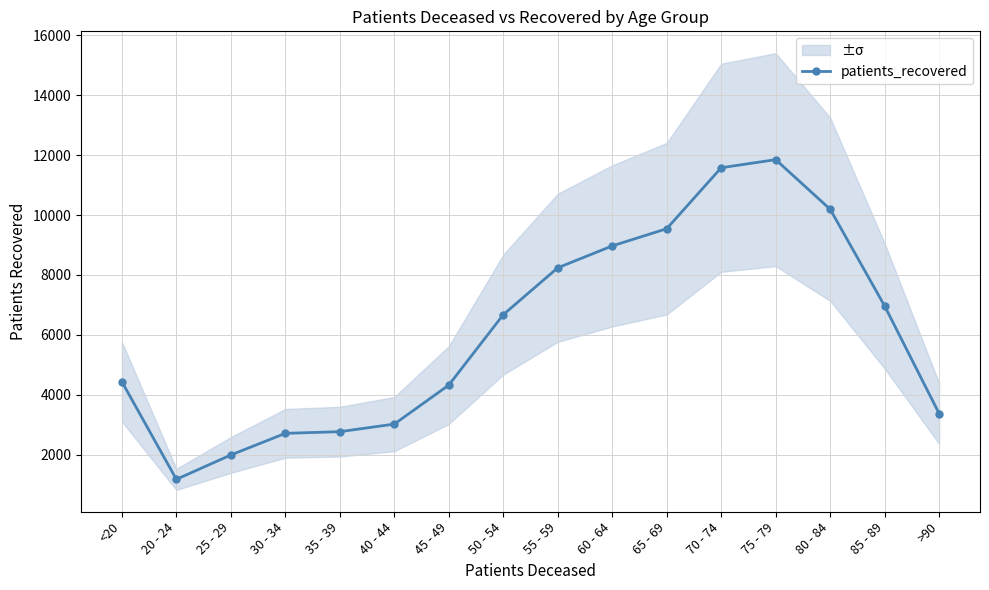

At which label does the data first exceed 6675?

55 - 59